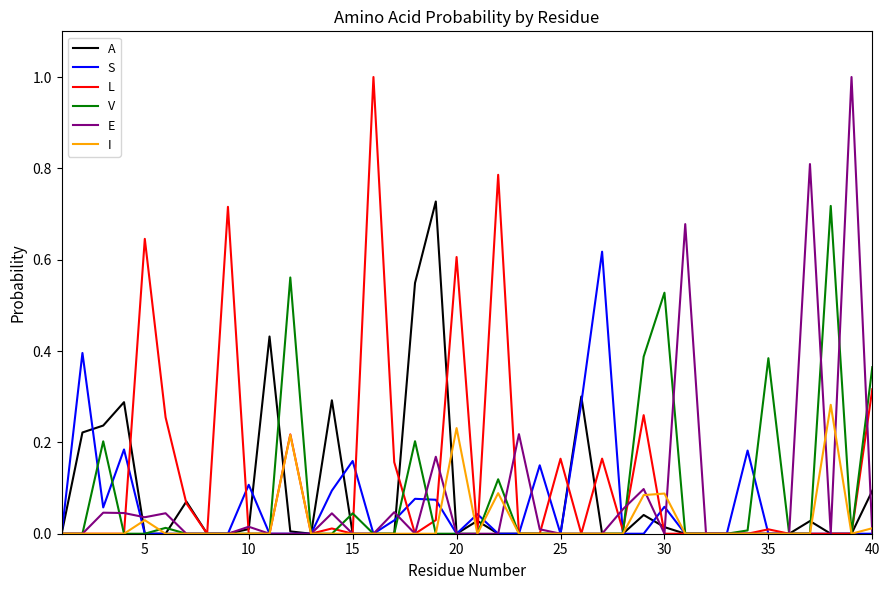

Reading right to left, transcribe all the data shown in this chart.

A: 0.1	0.0	0.0	0.0	0.0	0.0	0.0	0.0	0.0	0.0	0.0	0.0	0.0	0.0	0.3	0.0	0.0	0.0	0.0	0.0	0.0	0.7	0.5	0.0	0.0	0.0	0.3	0.0	0.0	0.4	0.0	0.0	0.0	0.1	0.0	0.0	0.3	0.2	0.2	0.0
S: 0.0	0.0	0.0	0.0	0.0	0.0	0.2	0.0	0.0	0.0	0.1	0.0	0.0	0.6	0.3	0.0	0.1	0.0	0.0	0.0	0.0	0.1	0.1	0.0	0.0	0.2	0.1	0.0	0.0	0.0	0.1	0.0	0.0	0.0	0.0	0.0	0.2	0.1	0.4	0.0
L: 0.3	0.0	0.0	0.0	0.0	0.0	0.0	0.0	0.0	0.0	0.0	0.3	0.0	0.2	0.0	0.2	0.0	0.0	0.8	0.0	0.6	0.0	0.0	0.2	1.0	0.0	0.0	0.0	0.2	0.0	0.0	0.7	0.0	0.1	0.3	0.6	0.0	0.0	0.0	0.0
V: 0.4	0.0	0.7	0.0	0.0	0.4	0.0	0.0	0.0	0.0	0.5	0.4	0.0	0.0	0.0	0.0	0.0	0.0	0.1	0.0	0.0	0.0	0.2	0.0	0.0	0.0	0.0	0.0	0.6	0.0	0.0	0.0	0.0	0.0	0.0	0.0	0.0	0.2	0.0	0.0
E: 0.0	1.0	0.0	0.8	0.0	0.0	0.0	0.0	0.0	0.7	0.0	0.1	0.1	0.0	0.0	0.0	0.0	0.2	0.0	0.0	0.0	0.2	0.0	0.0	0.0	0.0	0.0	0.0	0.0	0.0	0.0	0.0	0.0	0.0	0.0	0.0	0.0	0.0	0.0	0.0
I: 0.0	0.0	0.3	0.0	0.0	0.0	0.0	0.0	0.0	0.0	0.1	0.1	0.0	0.0	0.0	0.0	0.0	0.0	0.1	0.0	0.2	0.0	0.0	0.0	0.0	0.0	0.0	0.0	0.2	0.0	0.0	0.0	0.0	0.0	0.0	0.0	0.0	0.0	0.0	0.0